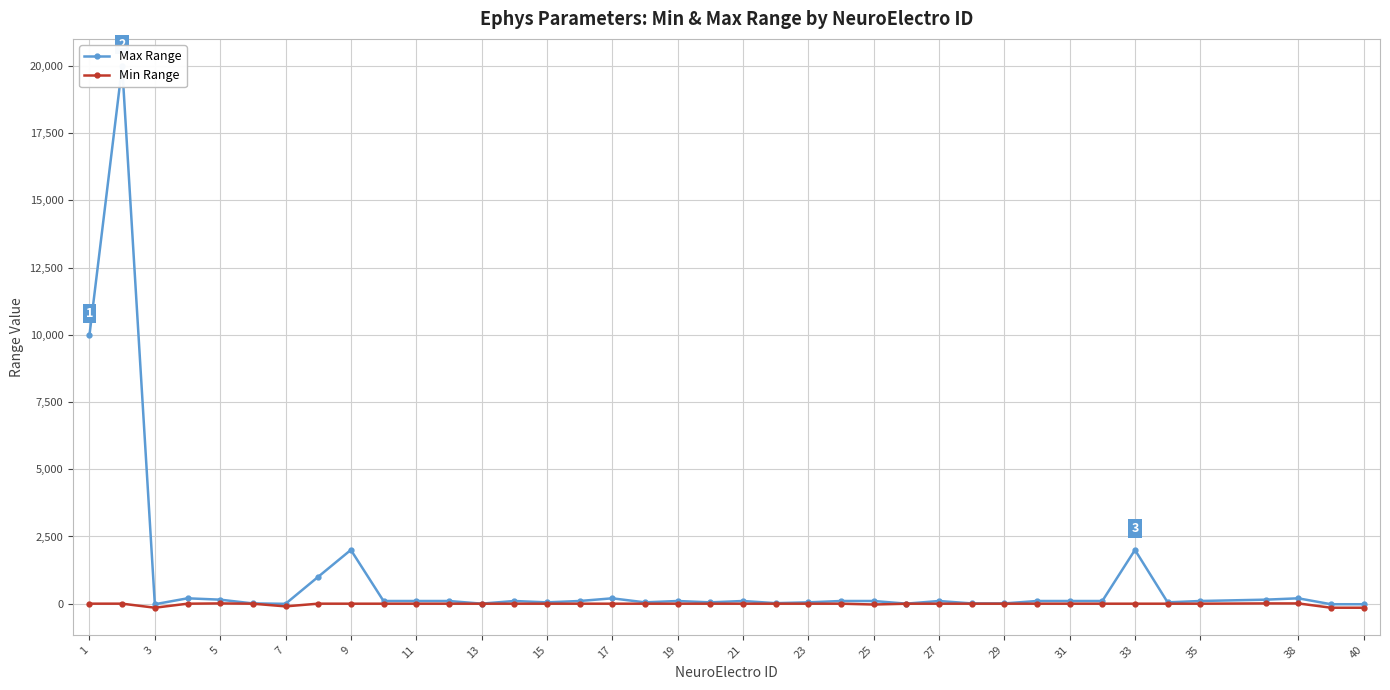

True or false: Min Range and Max Range intersect in this chart.

False